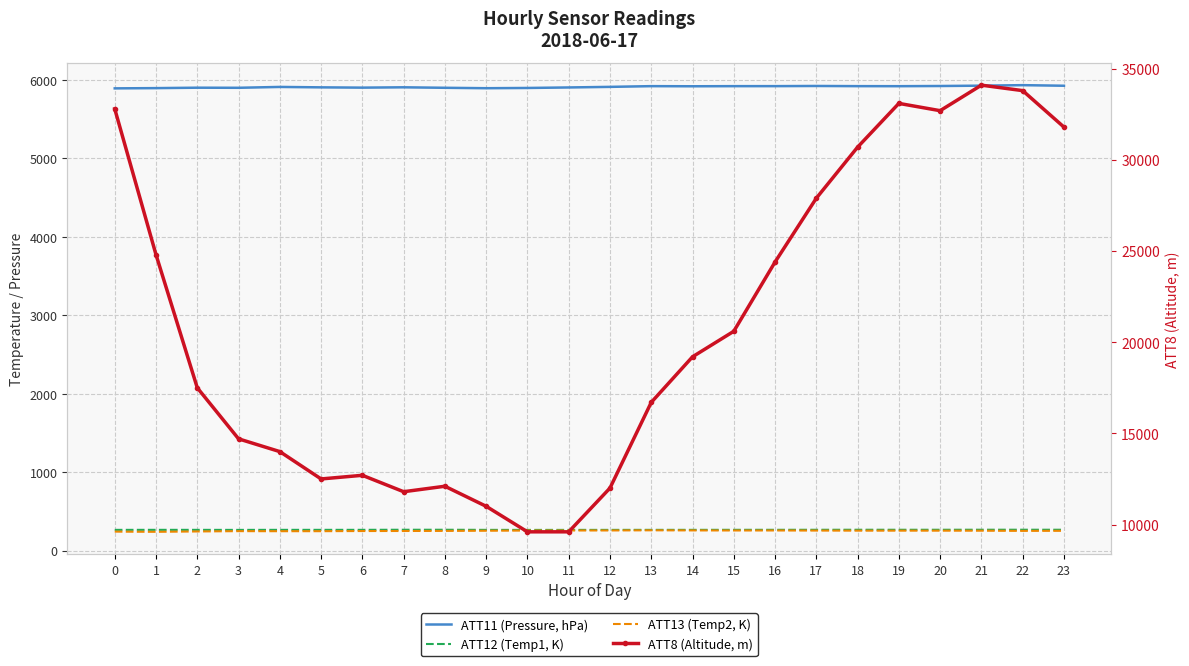

Reading left to right, what are all the values shown in this chart?

ATT11 (Pressure, hPa): 0=5891.6	1=5894.7	2=5900.1	3=5898.9	4=5909.8	5=5904.5	6=5900.8	7=5905.1	8=5898.9	9=5893.5	10=5896.7	11=5903.2	12=5910.6	13=5919.8	14=5918.3	15=5919.8	16=5920.0	17=5922.1	18=5919.9	19=5919.3	20=5921.7	21=5926.0	22=5932.5	23=5925.0
ATT12 (Temp1, K): 0=264.8	1=265.2	2=265.0	3=264.5	4=265.1	5=265.1	6=265.2	7=266.3	8=266.2	9=264.9	10=264.2	11=264.5	12=264.6	13=264.9	14=265.0	15=265.4	16=265.6	17=265.9	18=266.3	19=266.1	20=266.2	21=266.5	22=266.6	23=266.4
ATT13 (Temp2, K): 0=242.4	1=239.9	2=244.6	3=248.6	4=247.7	5=248.1	6=250.0	7=250.6	8=251.6	9=253.6	10=256.0	11=256.8	12=257.3	13=259.2	14=257.8	15=256.9	16=257.1	17=255.8	18=254.7	19=254.7	20=254.6	21=254.1	22=251.8	23=252.7
ATT8 (Altitude, m): 0=32800.0	1=24800.0	2=17500.0	3=14700.0	4=14000.0	5=12500.0	6=12700.0	7=11800.0	8=12100.0	9=11000.0	10=9600.0	11=9600.0	12=12000.0	13=16700.0	14=19200.0	15=20600.0	16=24400.0	17=27900.0	18=30700.0	19=33100.0	20=32700.0	21=34100.0	22=33800.0	23=31800.0